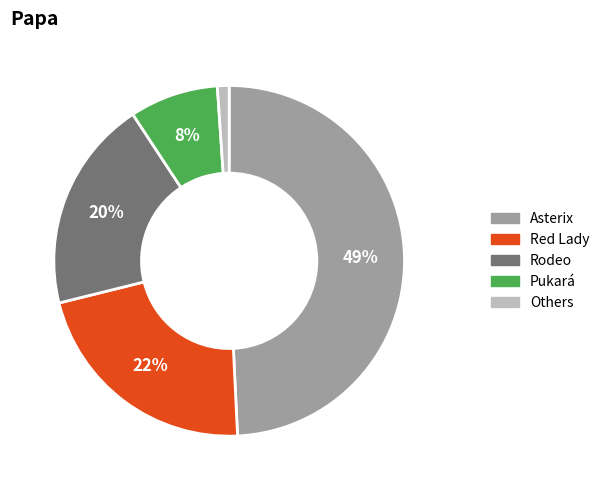

Is there a majority slice in this chart?

No